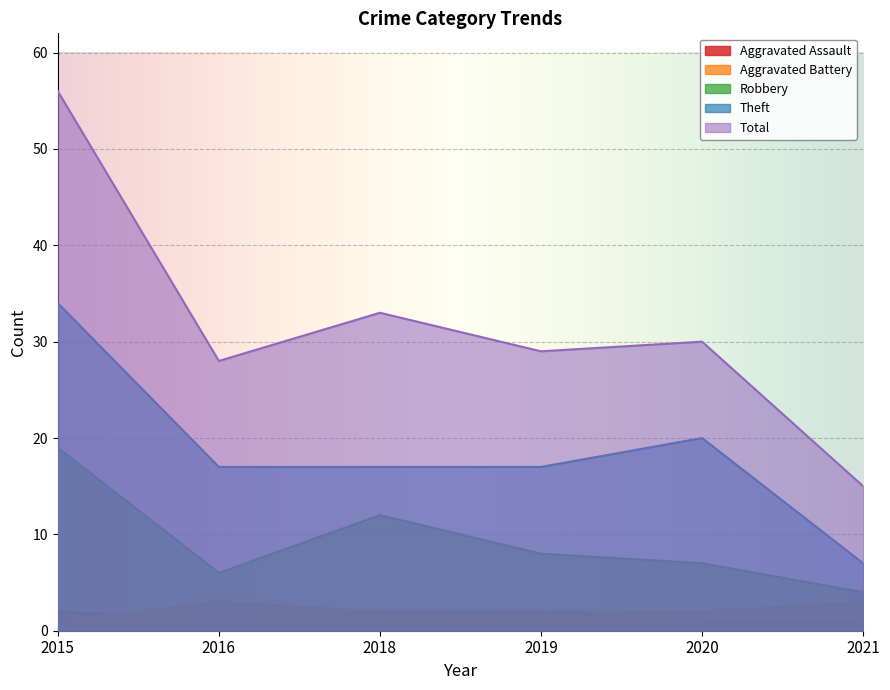

List the labels in order of Robbery value, smallest first.

2021, 2016, 2020, 2019, 2018, 2015